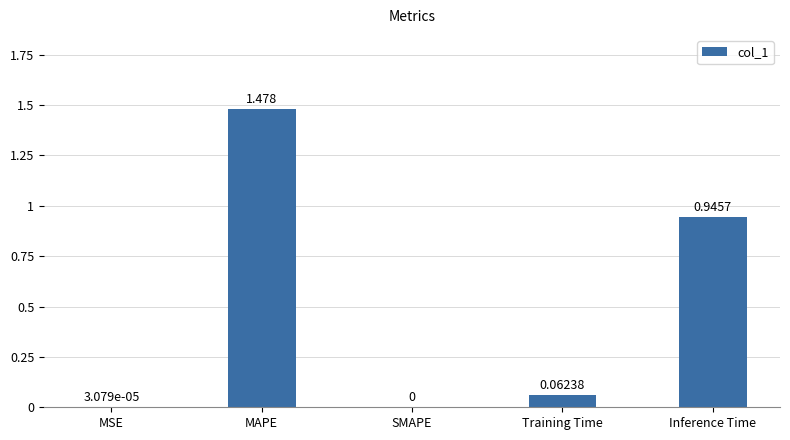

Which has a higher value, MAPE or Inference Time?

MAPE